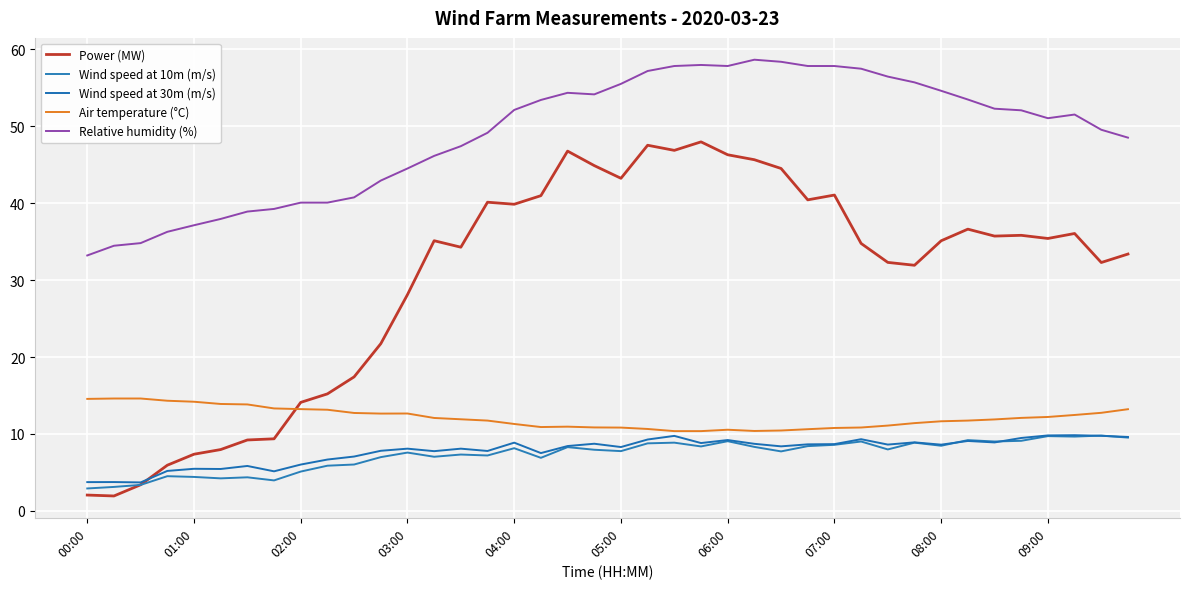

True or false: Relative humidity (%) and Air temperature (°C) intersect in this chart.

False